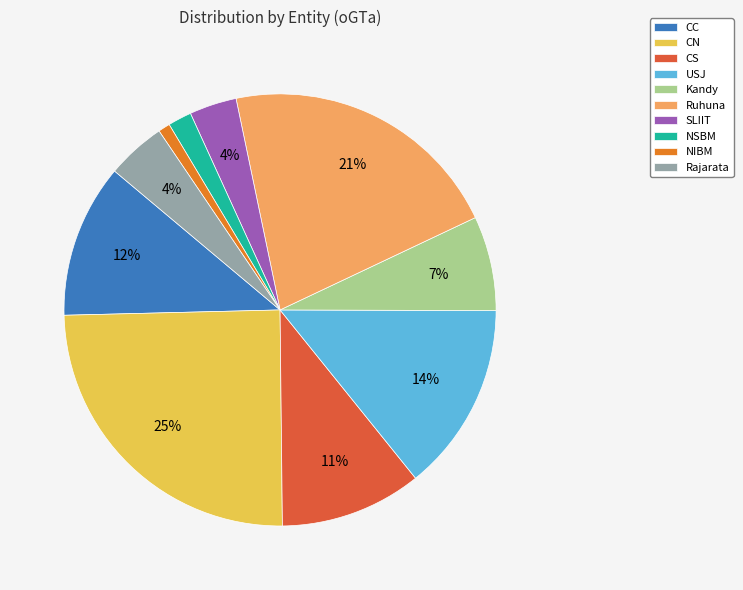

What percentage is the CS slice, to the nearest percent?

11%